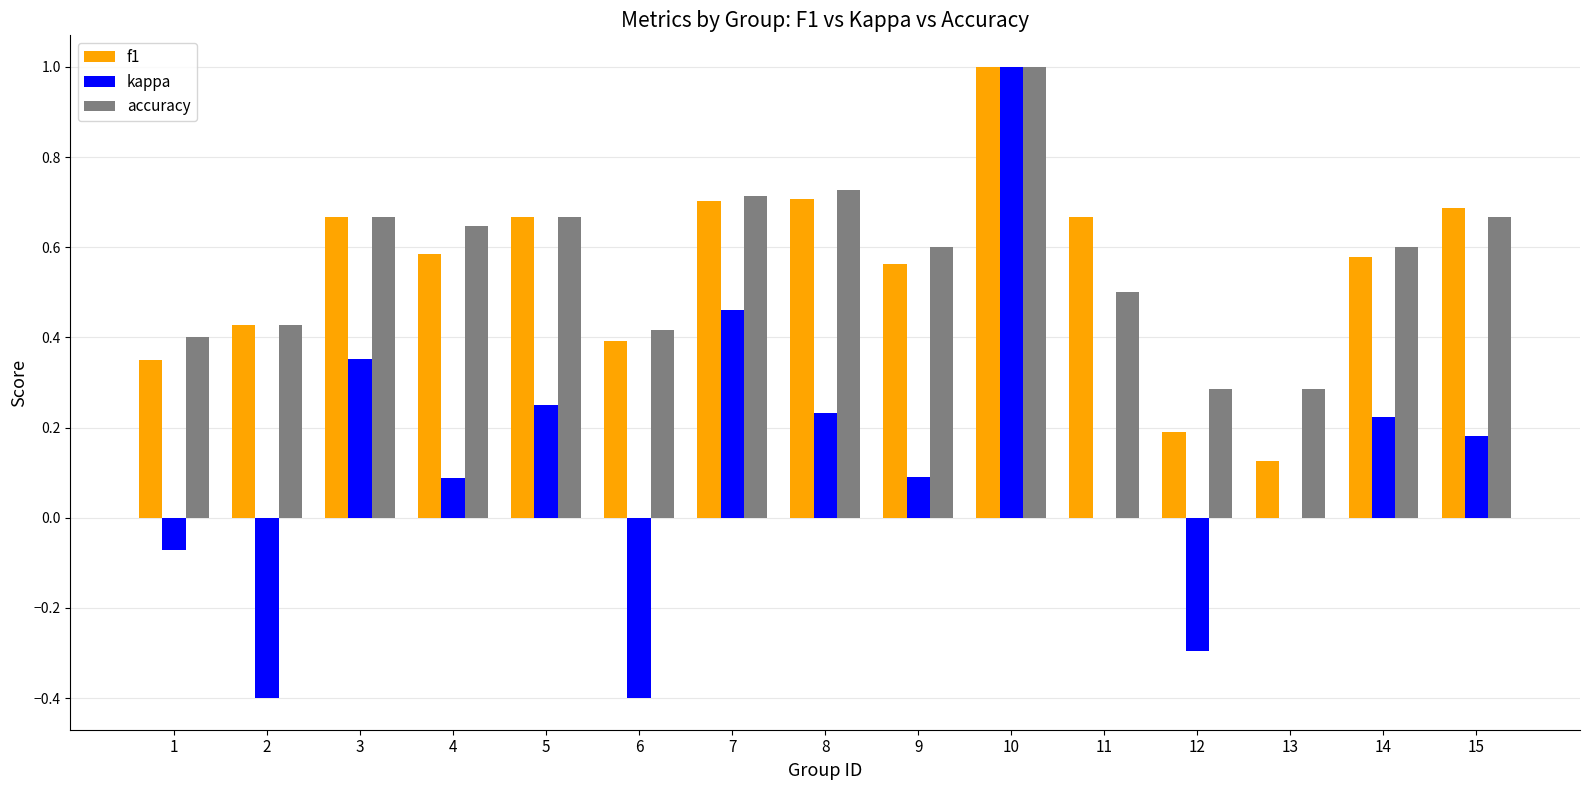

At which label is f1 closest to 0?

13